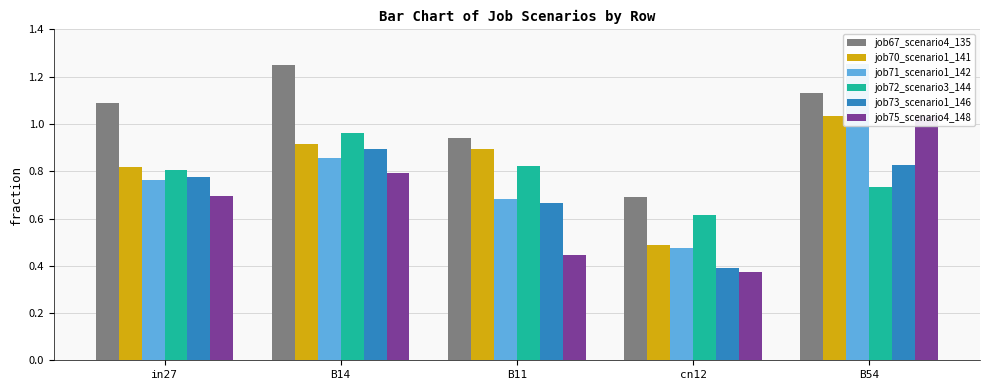

Is the value of job70_scenario1_141 at B14 greater than the value of job75_scenario4_148 at B11?

Yes